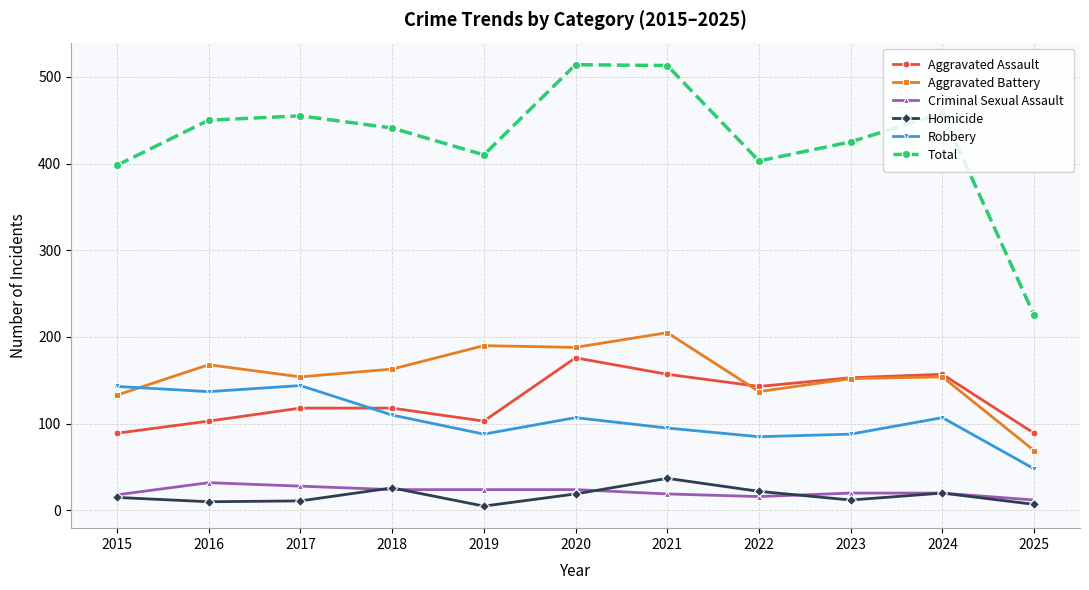

True or false: Aggravated Battery and Criminal Sexual Assault intersect in this chart.

False